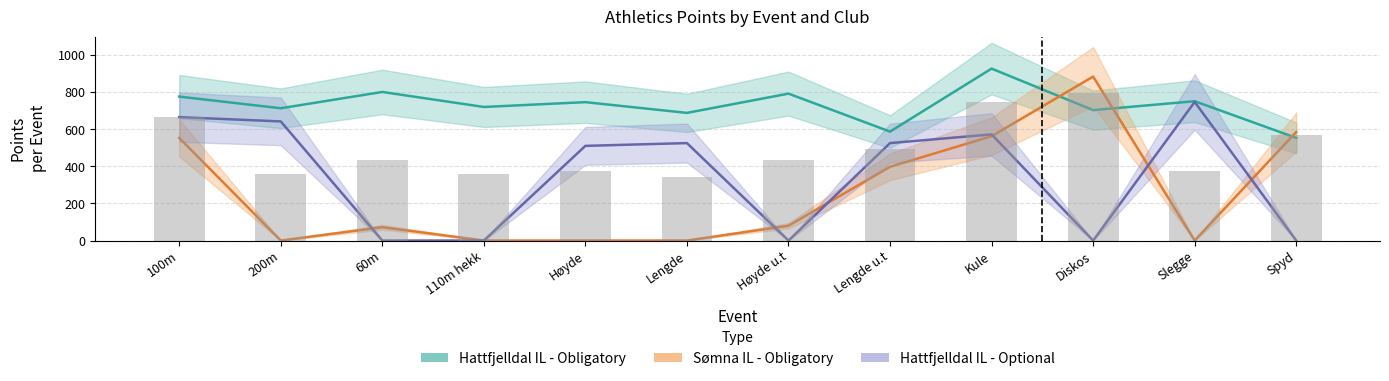

At which category is the sum across all series the highest?

Kule